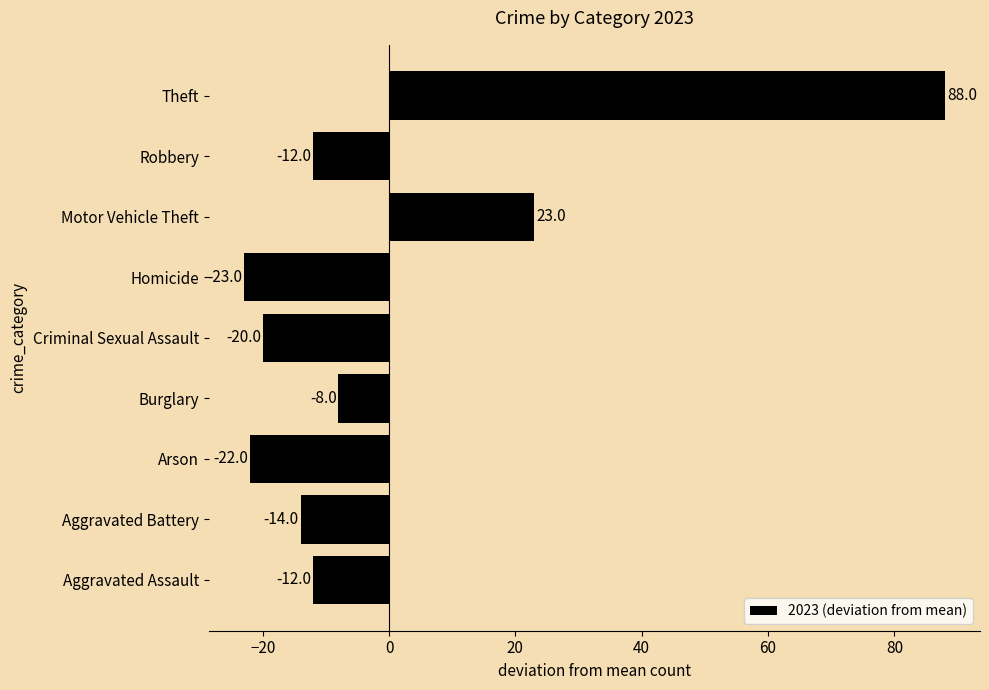

Between Aggravated Assault and Homicide, which is larger?

Aggravated Assault